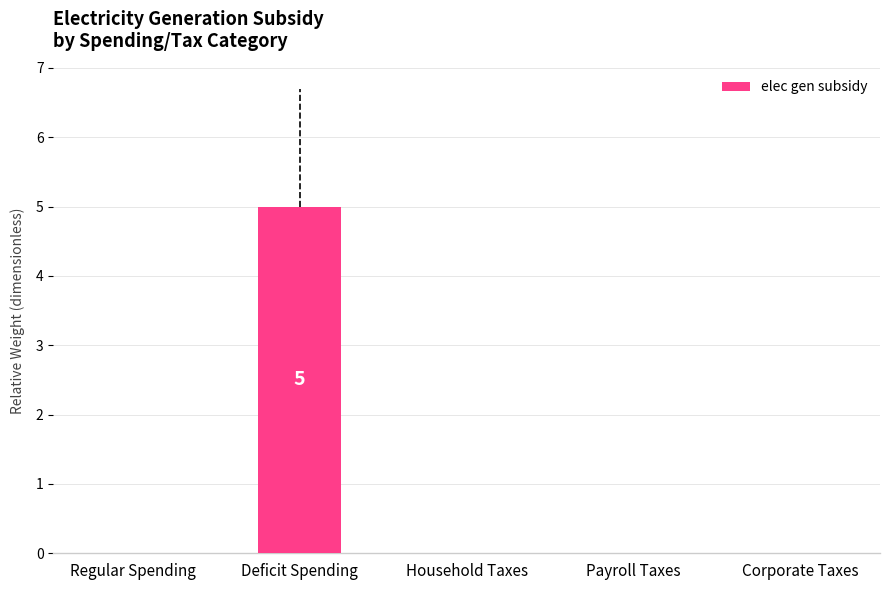

What is the change in value from Deficit Spending to Payroll Taxes?

-5